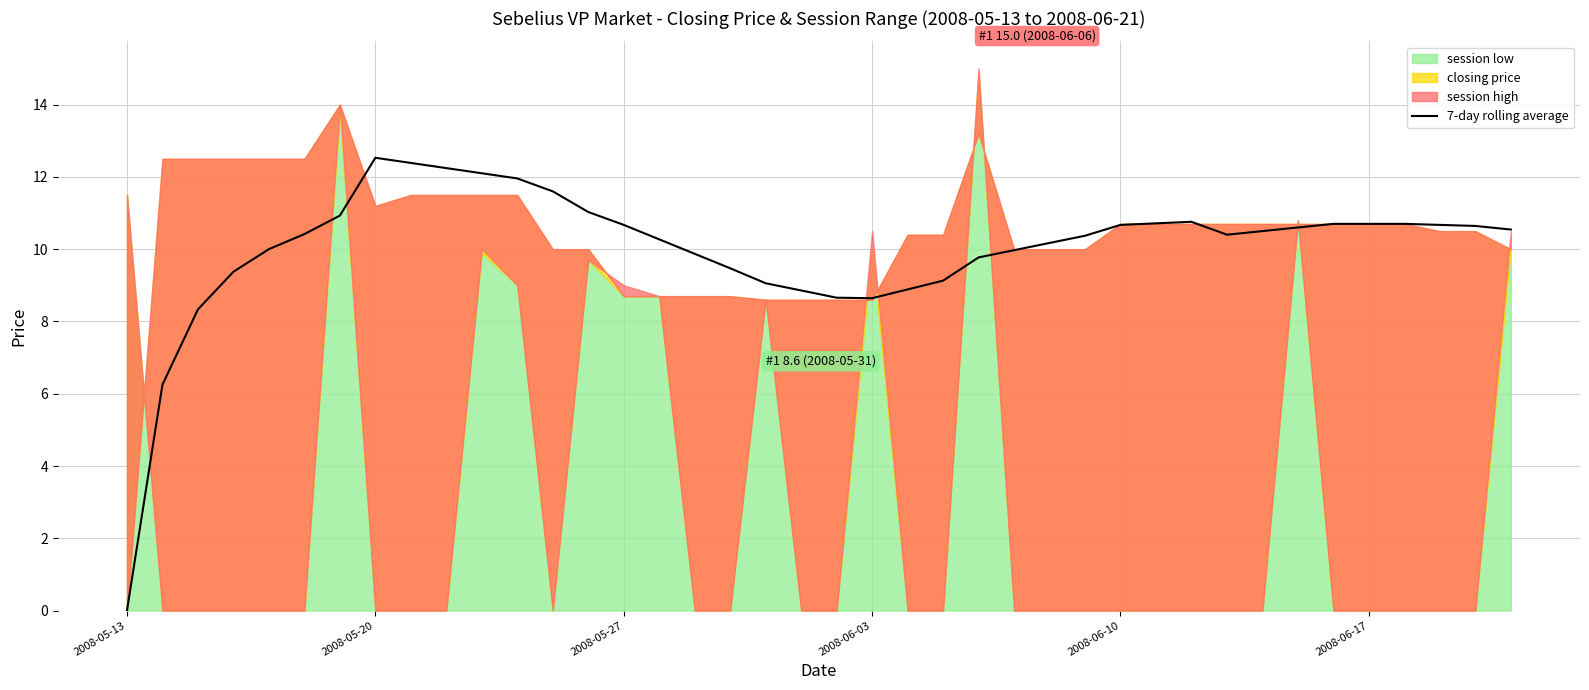

What is the difference between the maximum and minimum values?

12.5